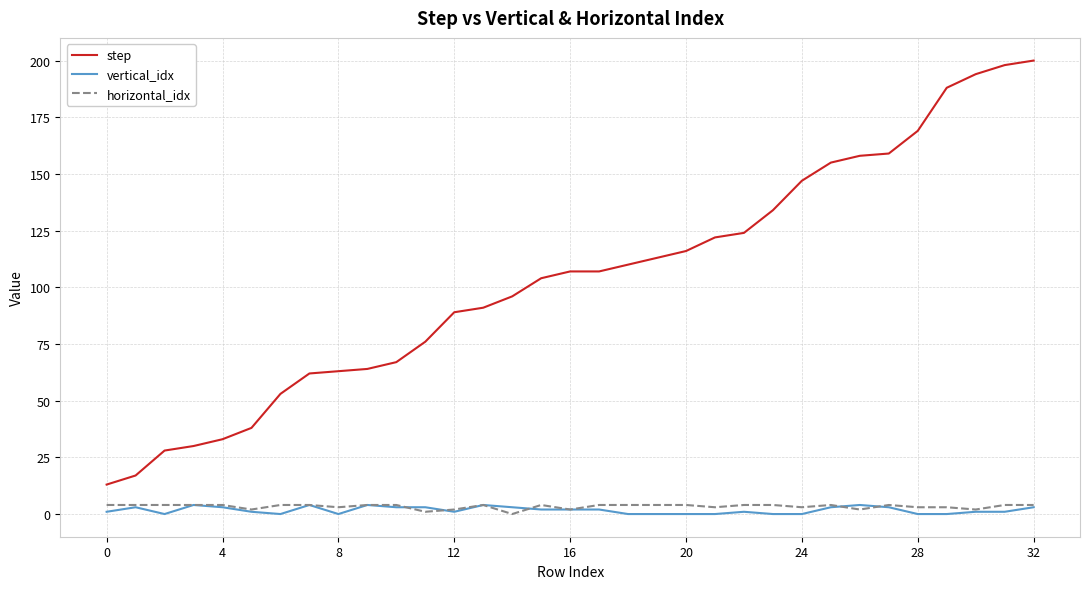

True or false: step and vertical_idx cross at least once.

False